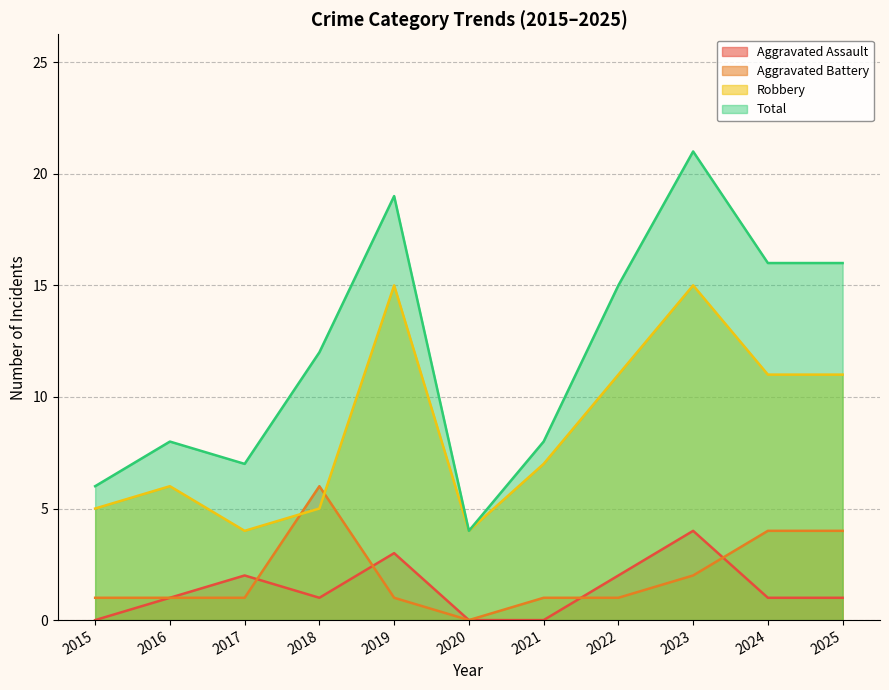

What is the difference between the second highest and second lowest values in the Robbery series?

11